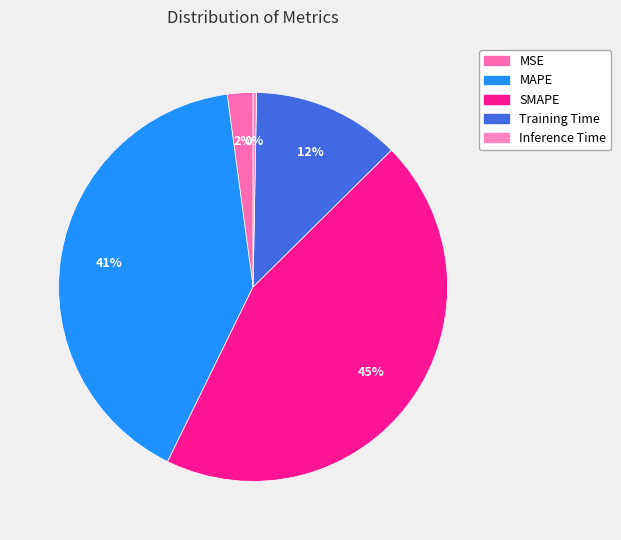

Which category has the biggest portion of the pie?

SMAPE